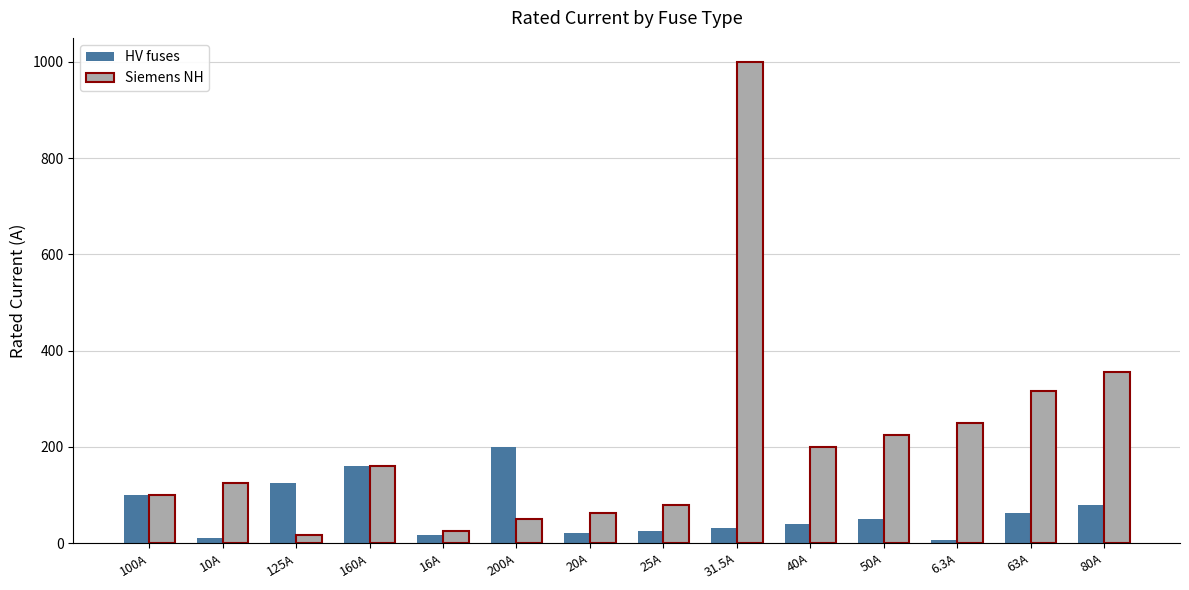

How many distinct data groups are displayed?

2